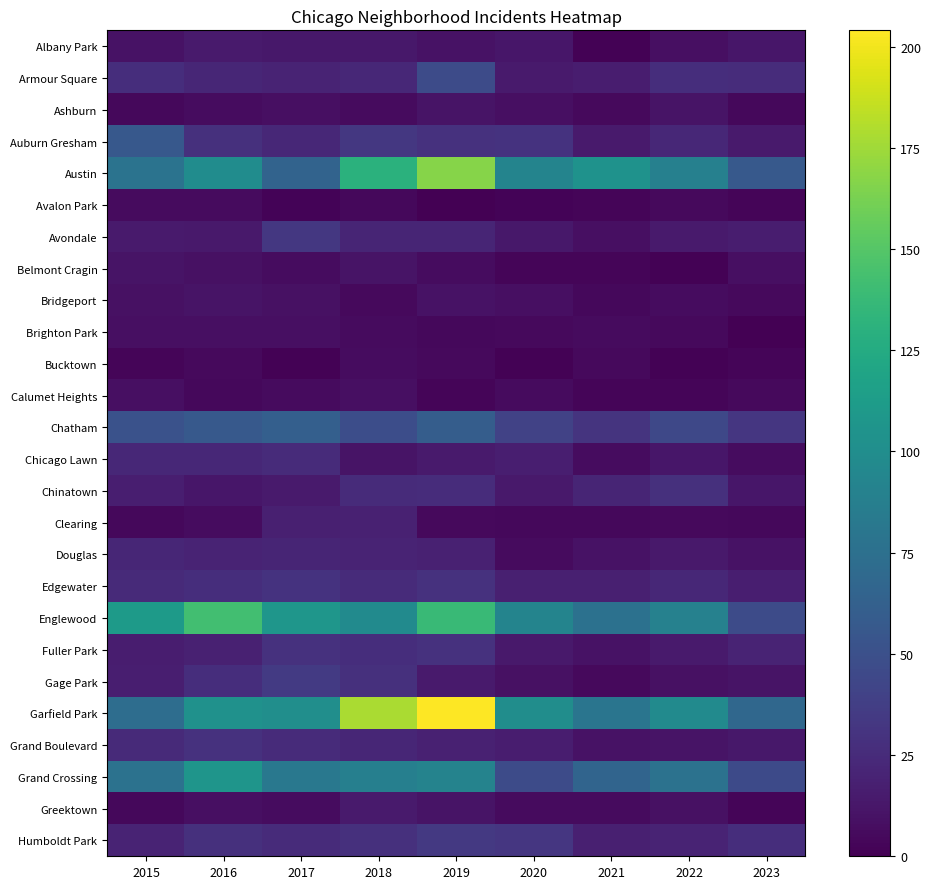

Which has a higher value, 2022 or 2021?

2022